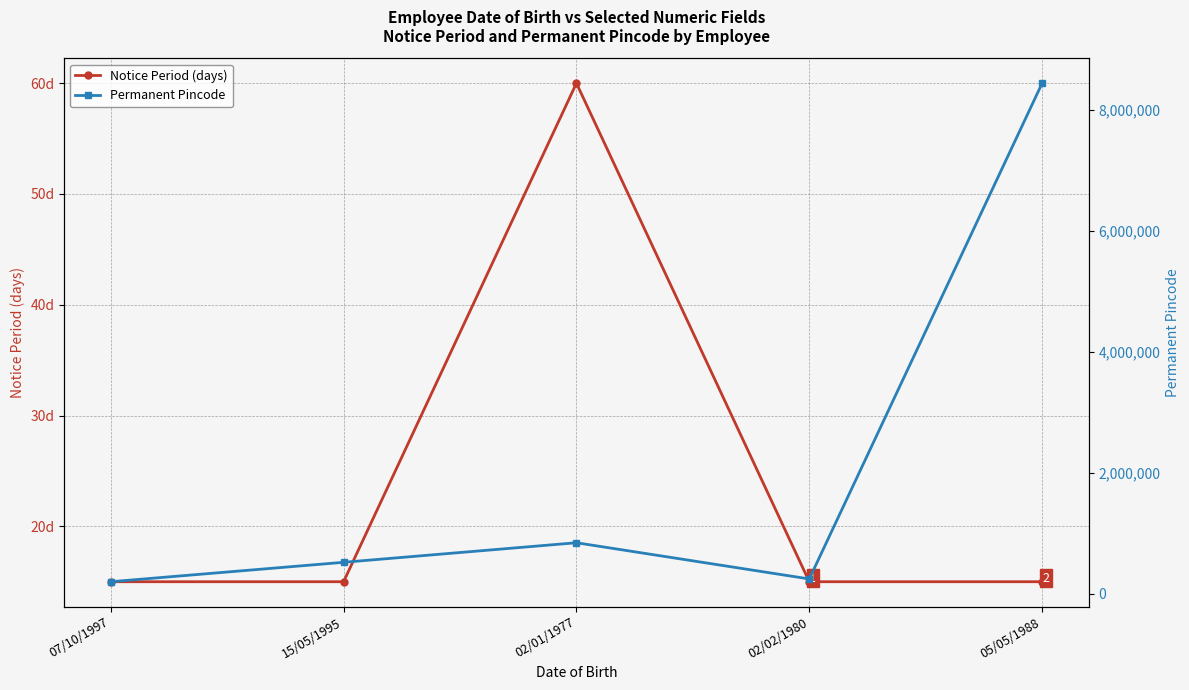

What is the total value across all series at 02/01/1977?

845461